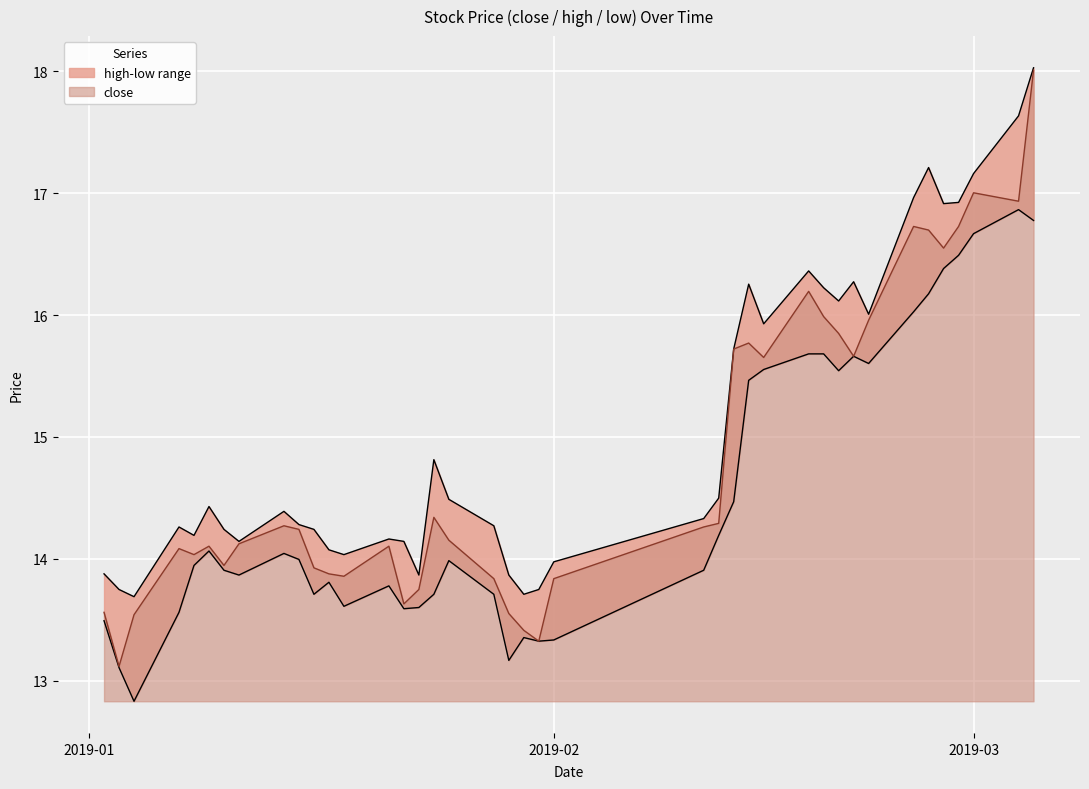

Reading right to left, list all the values displayed in this chart.

close: 18.0	16.9	17.0	16.7	16.5	16.7	16.7	16.0	15.7	15.8	16.0	16.2	15.7	15.8	15.7	14.3	14.3	13.8	13.3	13.4	13.6	13.8	14.2	14.3	13.7	13.6	14.1	13.9	13.9	13.9	14.2	14.3	14.1	13.9	14.1	14.0	14.1	13.5	13.1	13.6
high: 18.0	17.6	17.2	16.9	16.9	17.2	17.0	16.0	16.3	16.1	16.2	16.4	15.9	16.3	15.7	14.5	14.3	14.0	13.7	13.7	13.9	14.3	14.5	14.8	13.9	14.1	14.2	14.0	14.1	14.2	14.3	14.4	14.1	14.2	14.4	14.2	14.3	13.7	13.7	13.9
low: 16.8	16.9	16.7	16.5	16.4	16.2	16.0	15.6	15.7	15.5	15.7	15.7	15.6	15.5	14.5	14.2	13.9	13.3	13.3	13.4	13.2	13.7	14.0	13.7	13.6	13.6	13.8	13.6	13.8	13.7	14.0	14.0	13.9	13.9	14.1	13.9	13.6	12.8	13.1	13.5